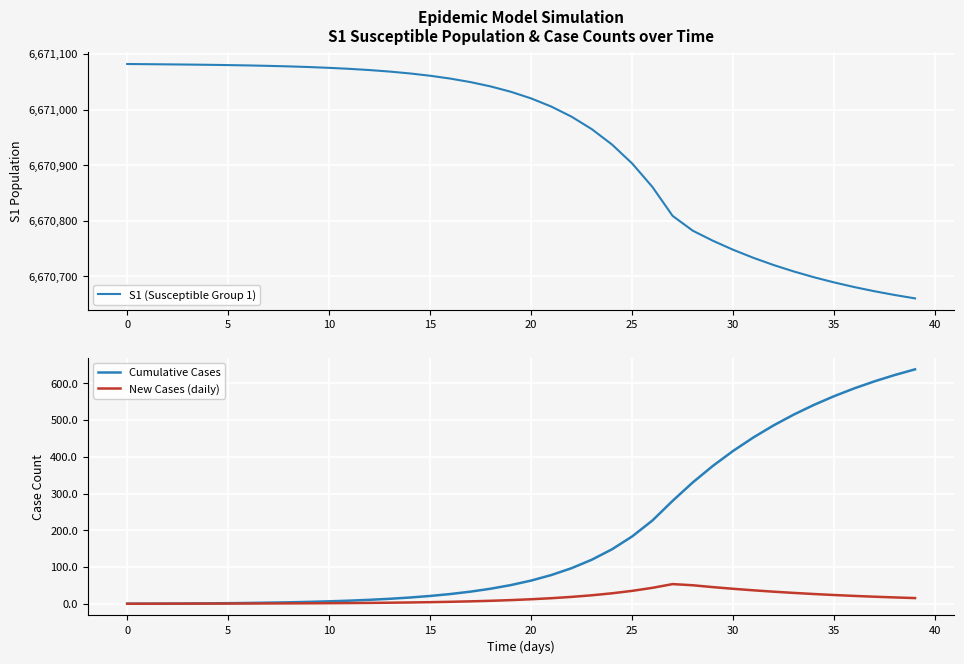

At which category does New Cases (daily) reach its first local peak?

27